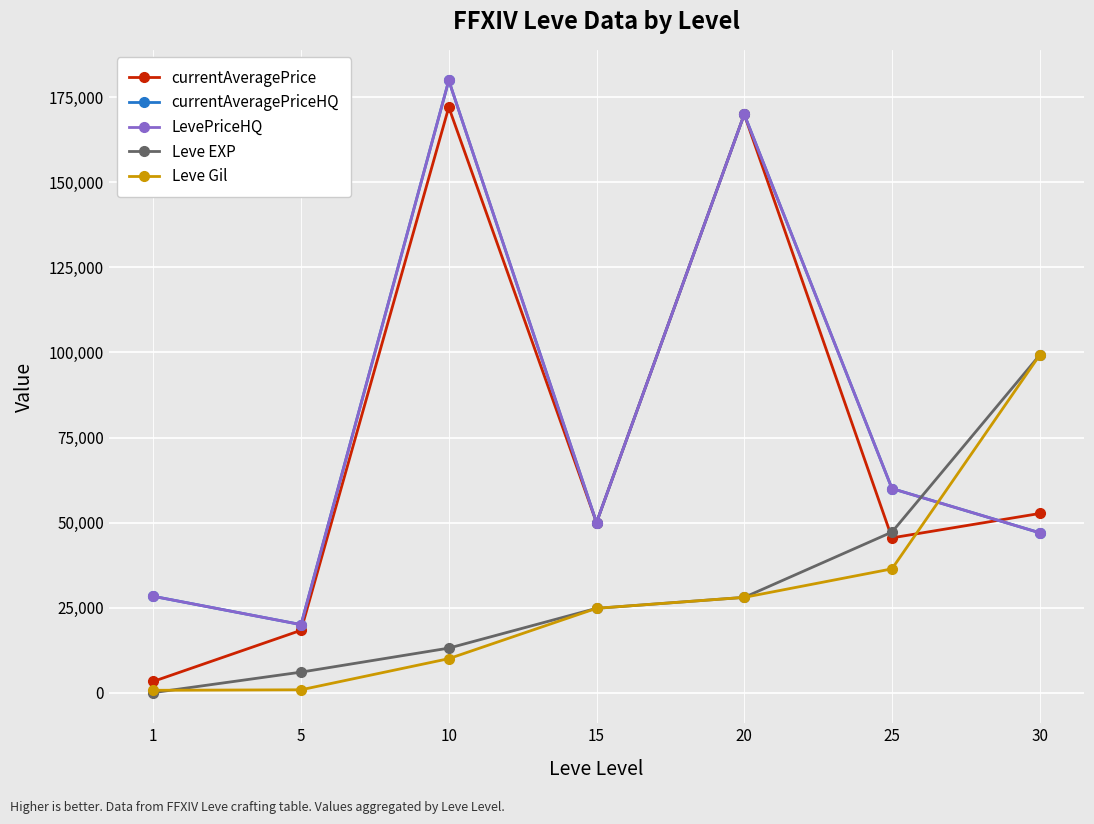

After their last crossing, which series has the higher values: Leve EXP or currentAveragePrice?

Leve EXP